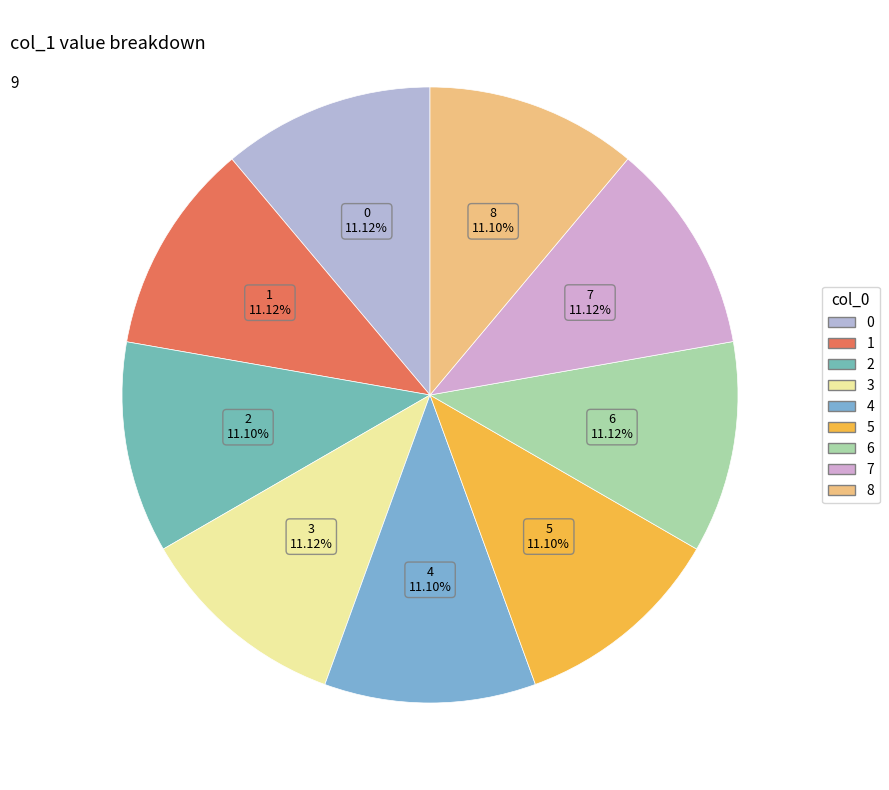

How many segments does this pie chart have?

9